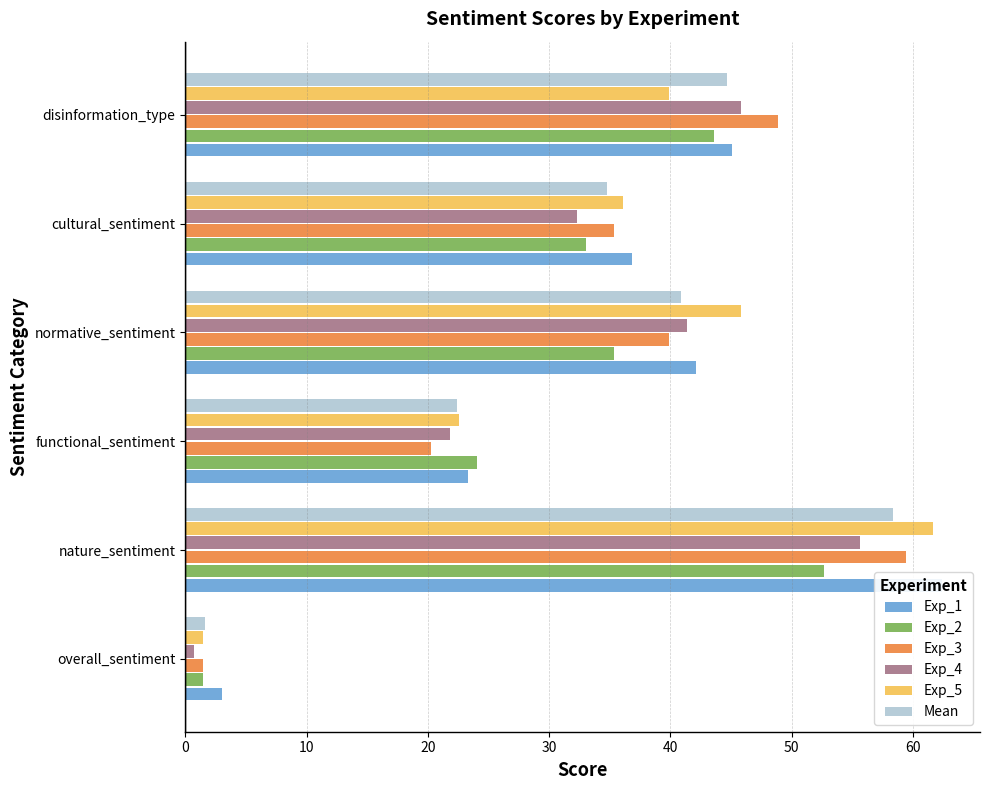

Read the Exp_2 value at nature_sentiment.

52.6